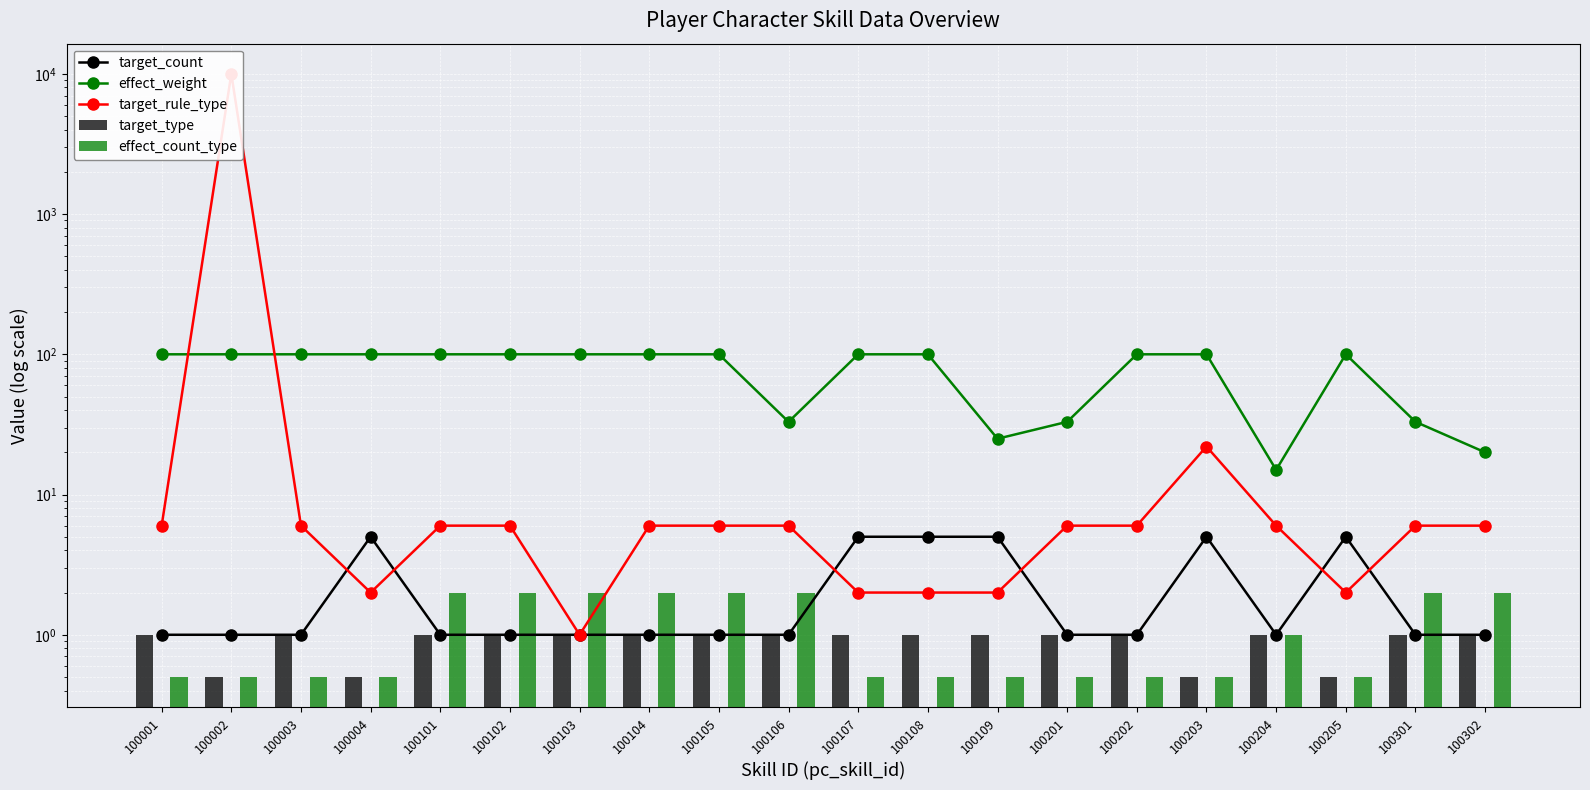

True or false: effect_weight has a value of 147.9 at 100203.

False